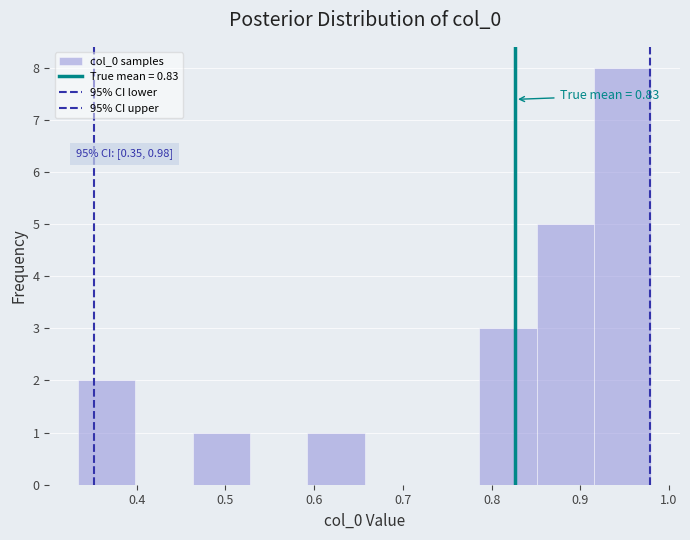

Which range on the x-axis has the tallest bar?

0.92 to 0.98